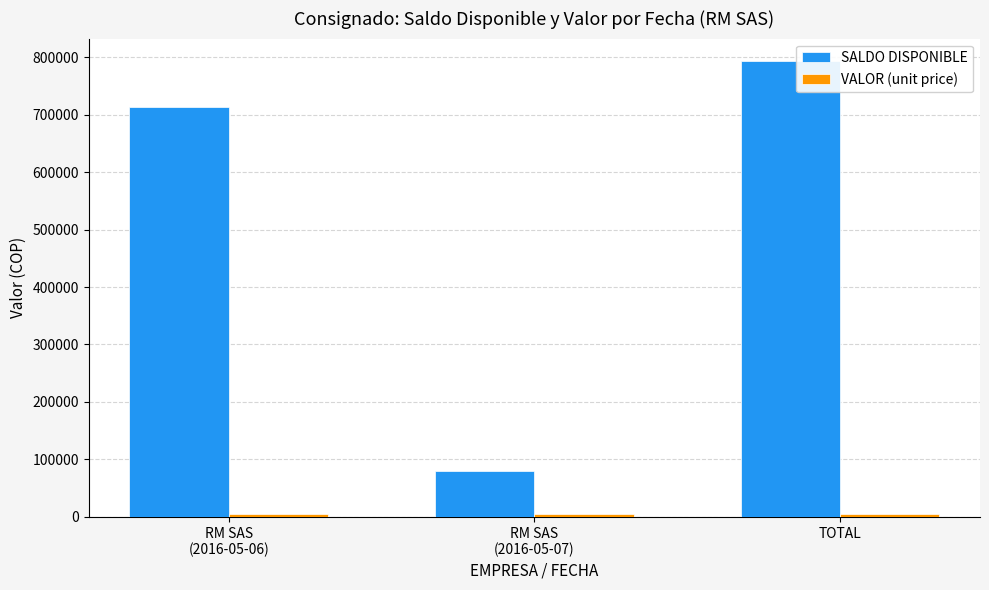

What is the difference between the second highest and minimum values in the SALDO DISPONIBLE series?

634200